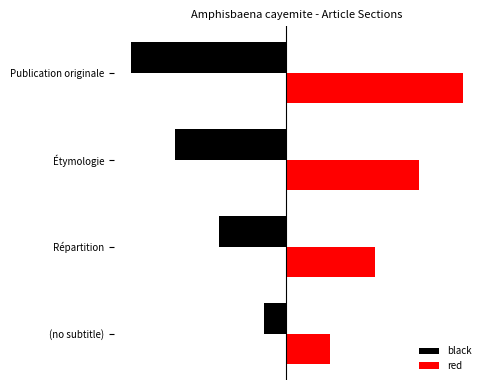

What is the maximum value shown in the chart?

4.0